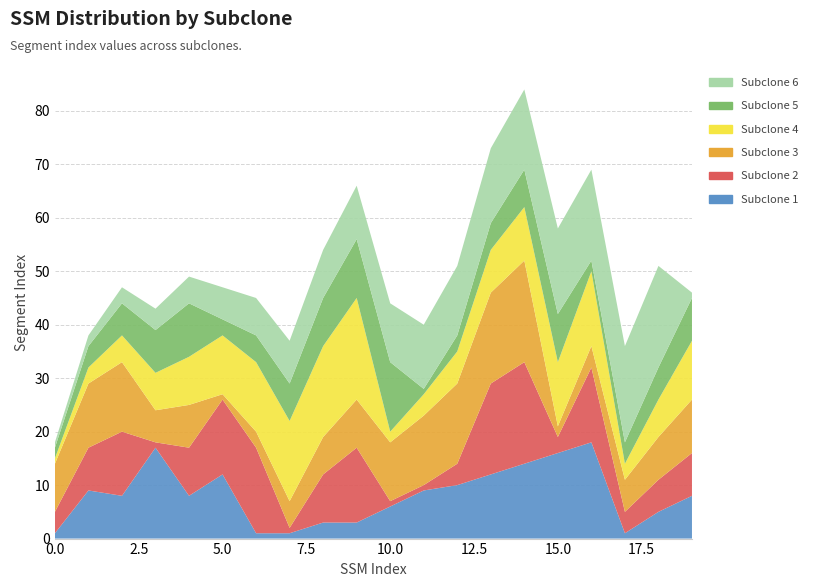

Count the number of categories in the chart.

20